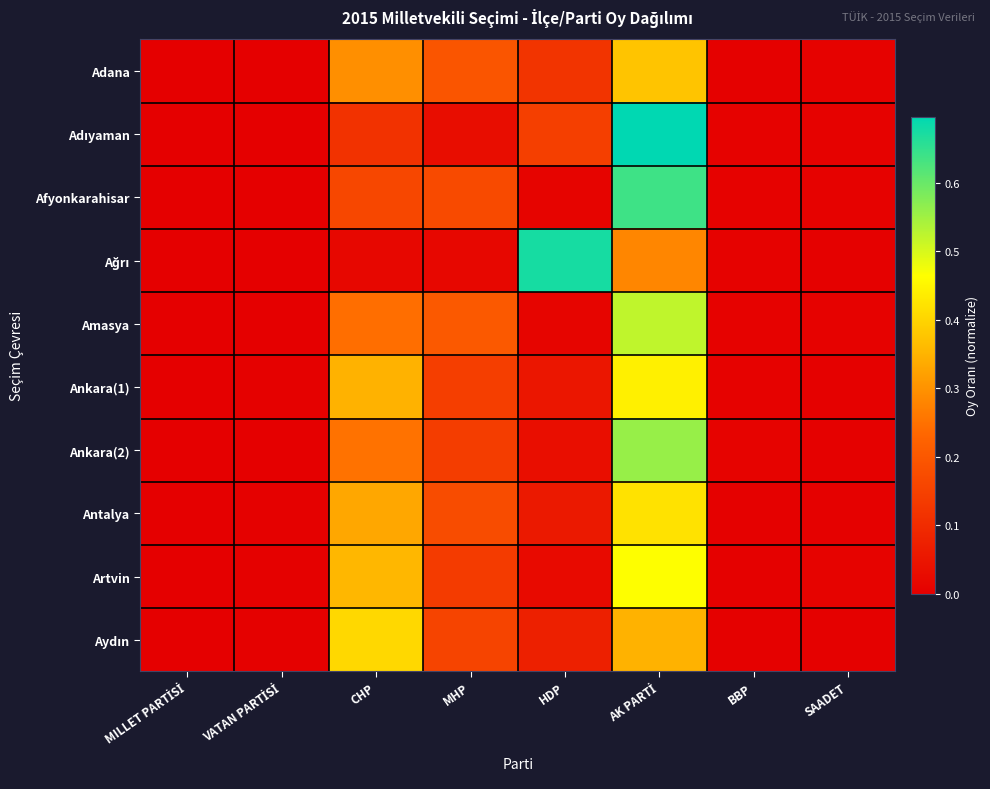

What is the difference between the highest and lowest values at HDP?

0.7